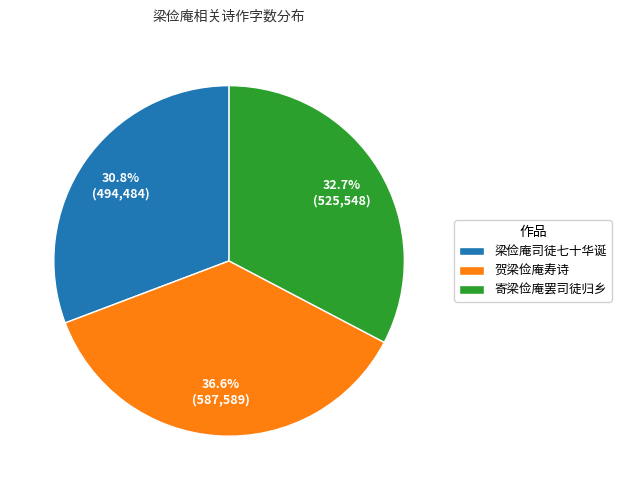

Count the number of slices in the pie.

3